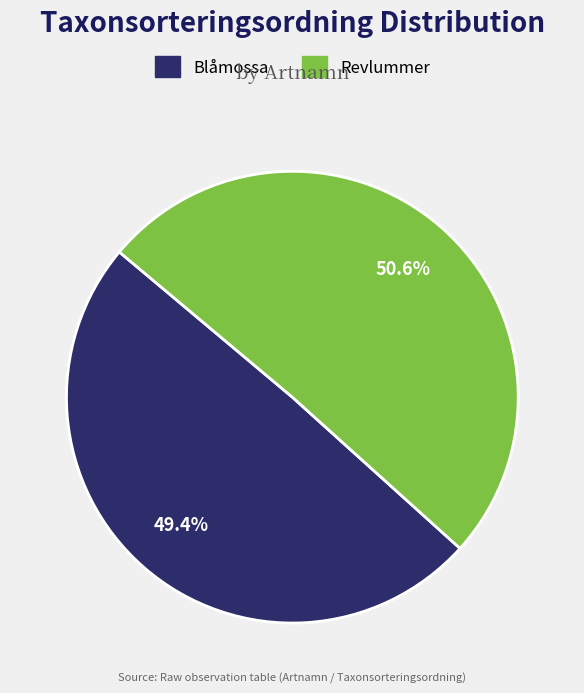

Which slice represents more than half of the pie?

Revlummer